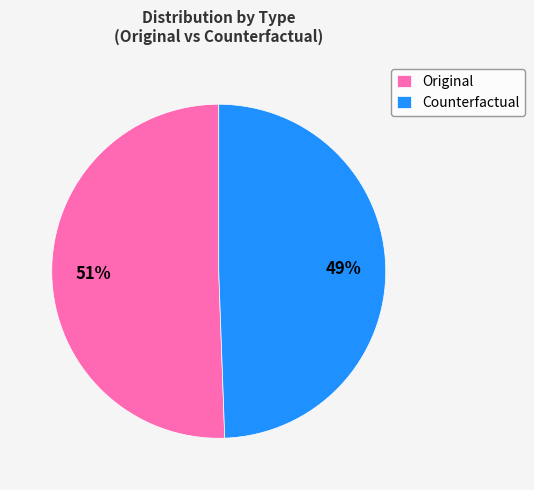

Combined, do Original and Counterfactual account for over 50%?

Yes